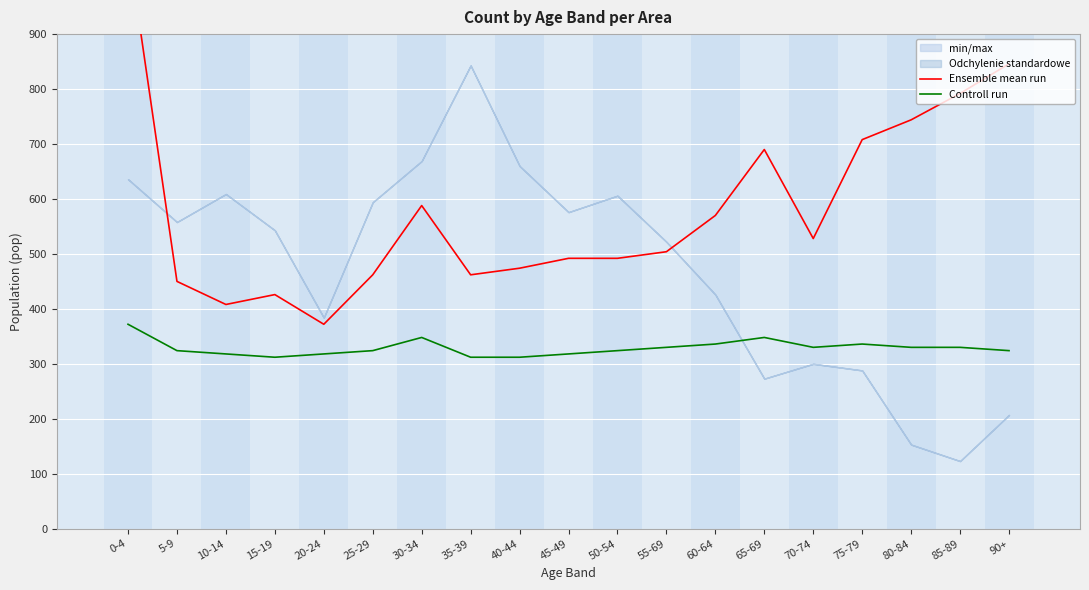

True or false: Ensemble mean run has more than 1 points higher than both neighbors.

True